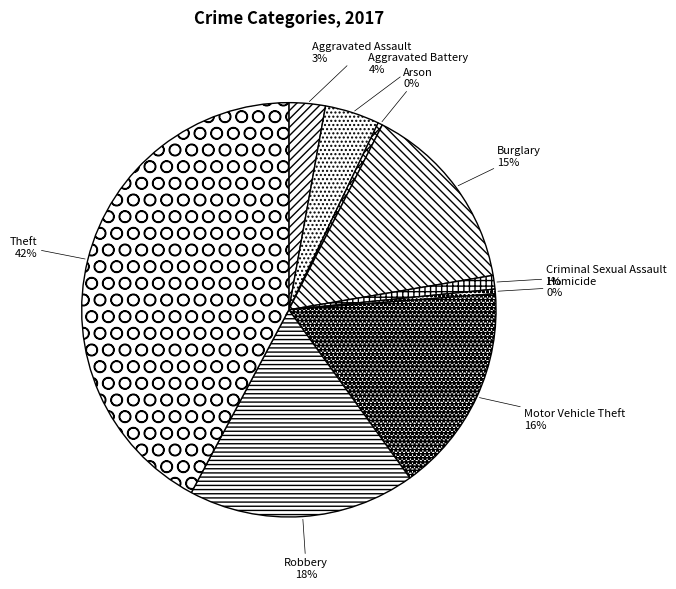

To the nearest percent, what is the combined percentage of Motor Vehicle Theft and Criminal Sexual Assault?

17%